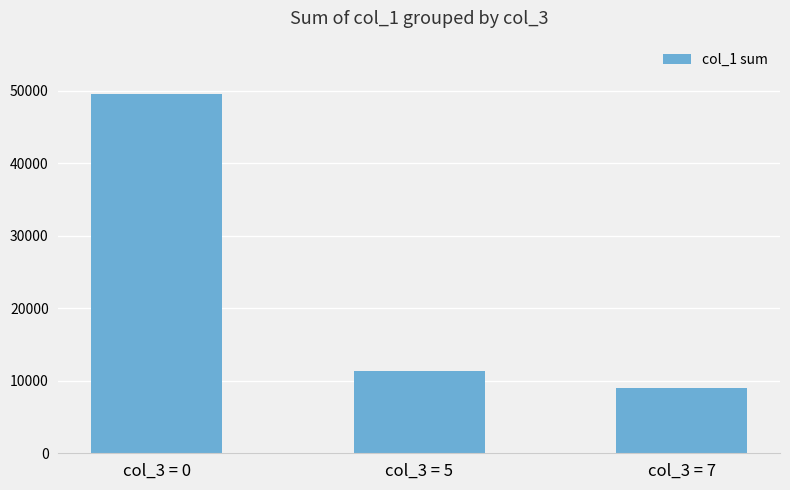

True or false: the data shows 11336 at col_3 = 5.

True